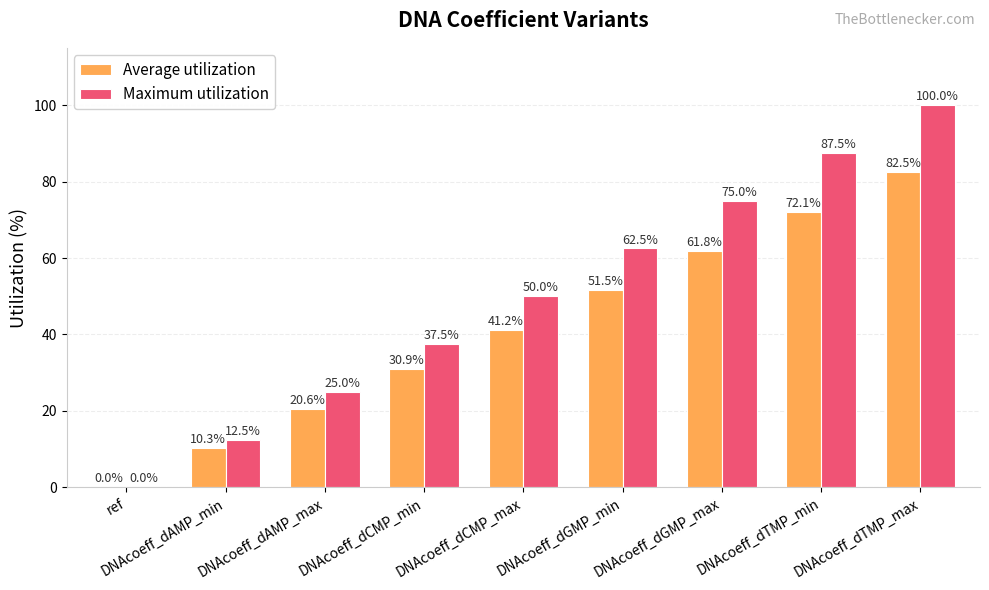

Between DNAcoeff_dAMP_min and DNAcoeff_dAMP_max, which series saw the biggest shift?

Maximum utilization